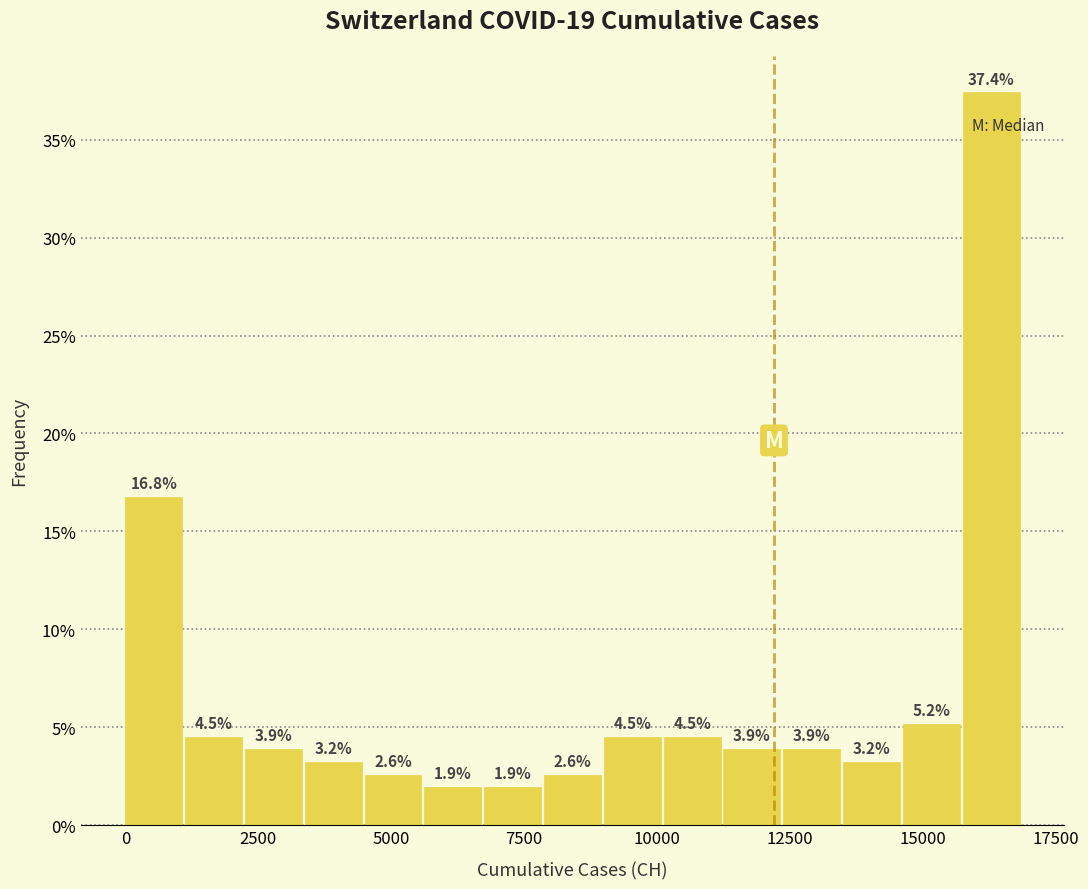

Around what value on the x-axis is the tallest bar? Give the approximate position of its centre, as read against the axis.

16500